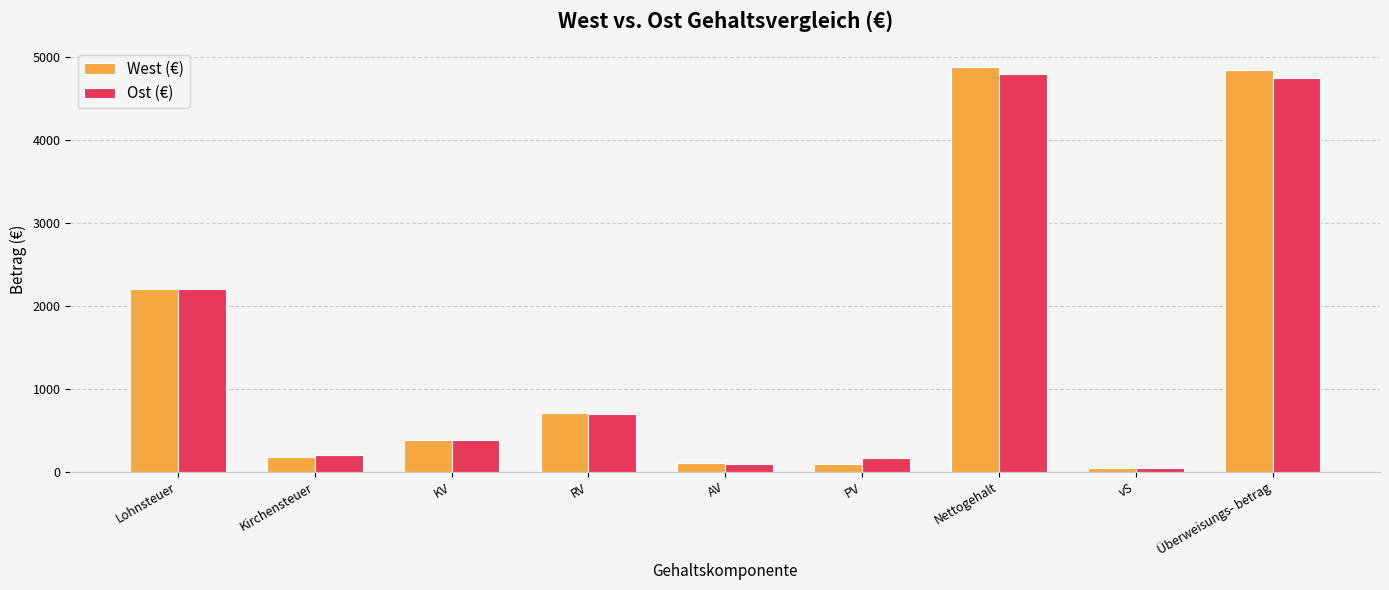

What is the value of the Ost (€) bar at the 4th from the left?

692.9